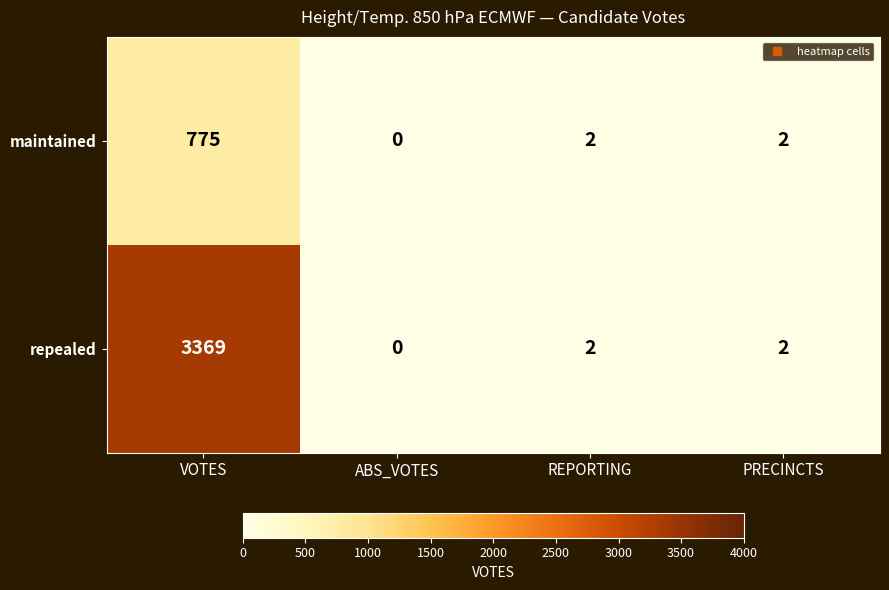

At which category is the sum across all series the highest?

VOTES